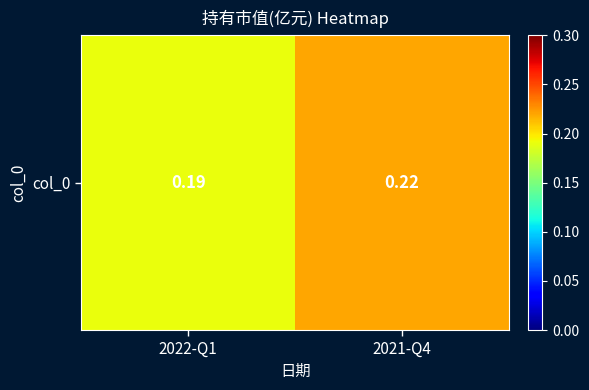

Rank the categories by value from highest to lowest.

2021-Q4, 2022-Q1